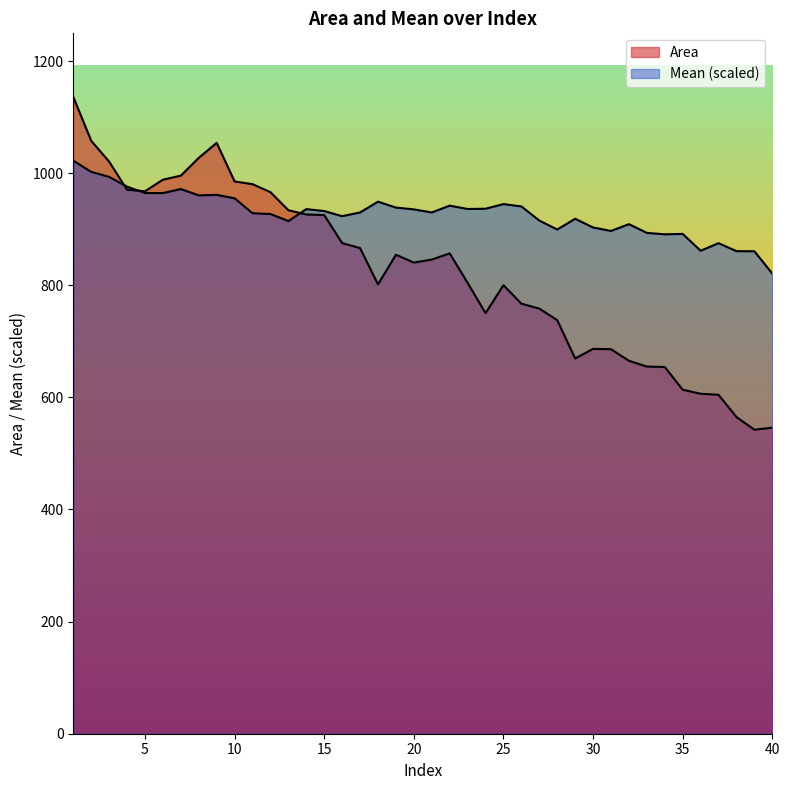

What is the minimum value for Mean?

820.8